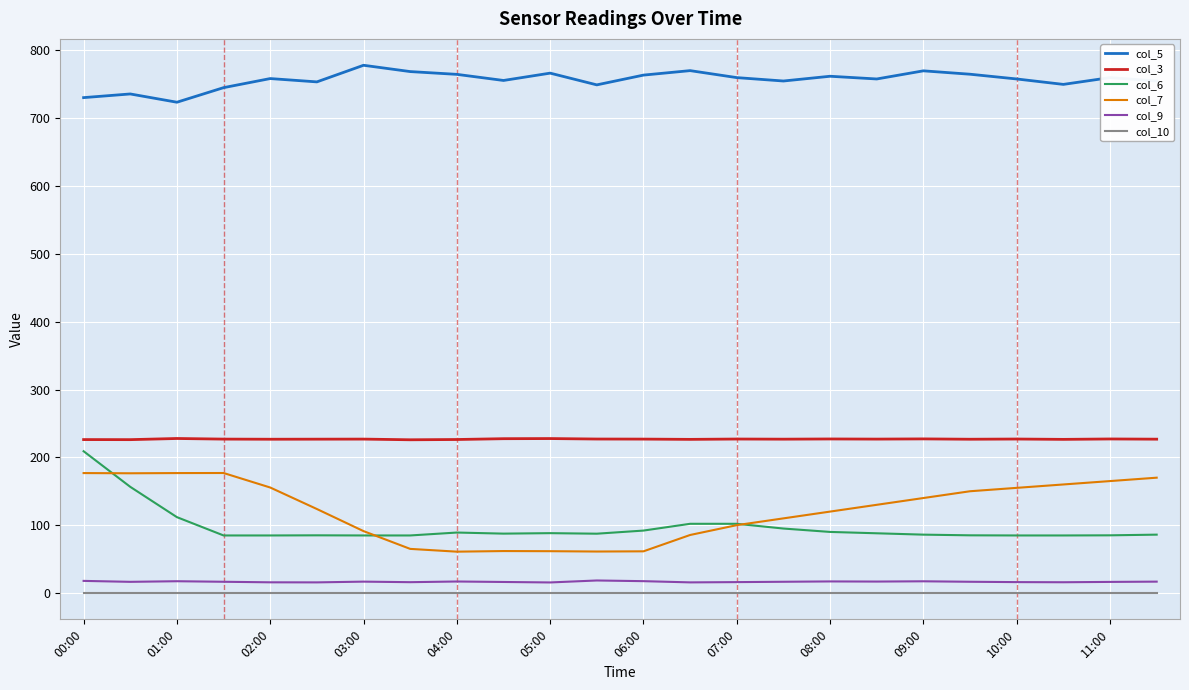

Which series has the largest total across all categories?

col_5